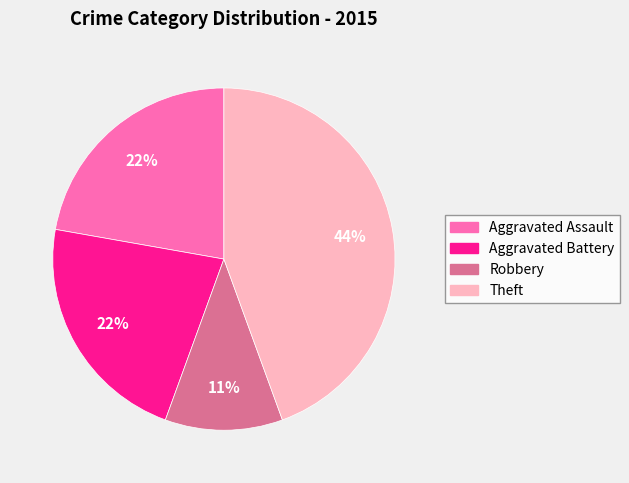

To the nearest percent, what is the difference between the largest and smallest slice percentages?

33%